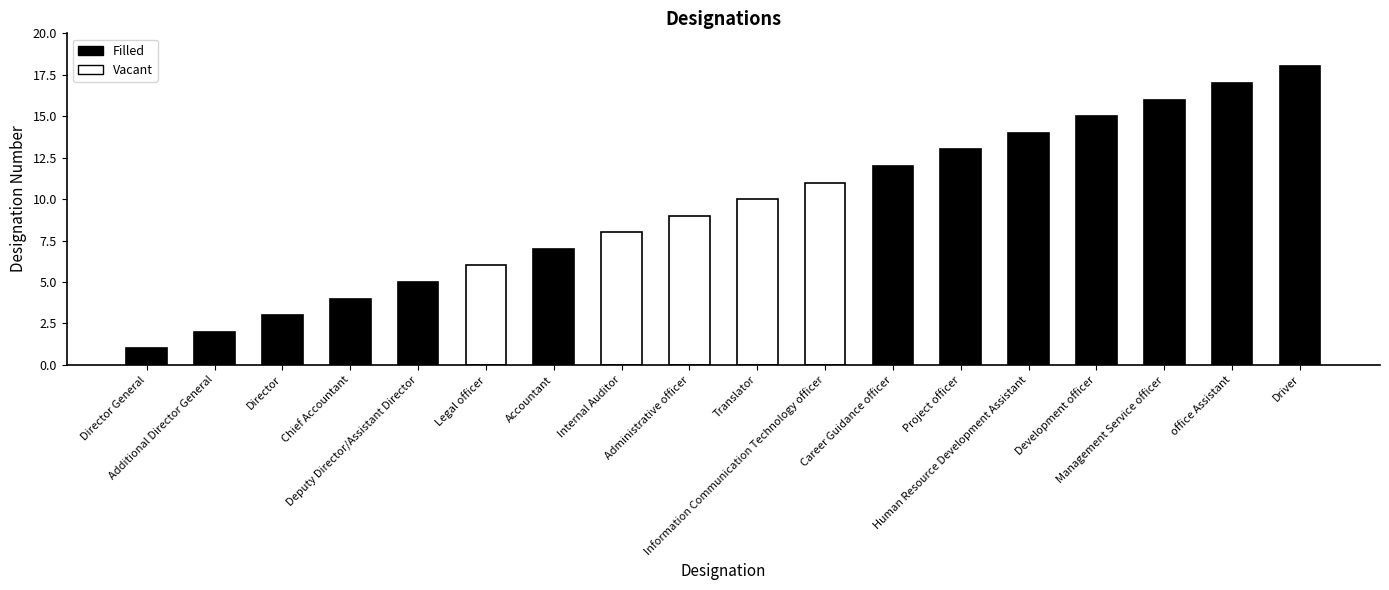

Which label corresponds to the largest value in the chart?

Driver